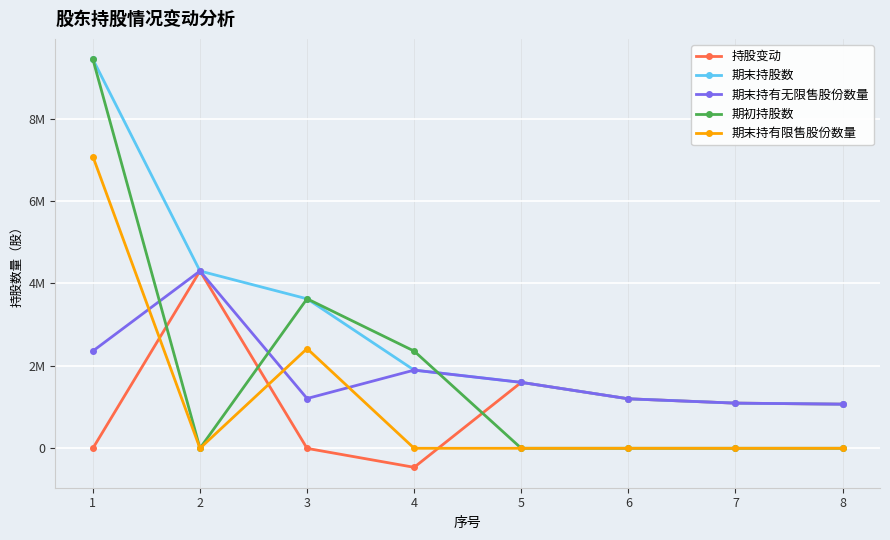

Between 1 and 8, which is larger?

8